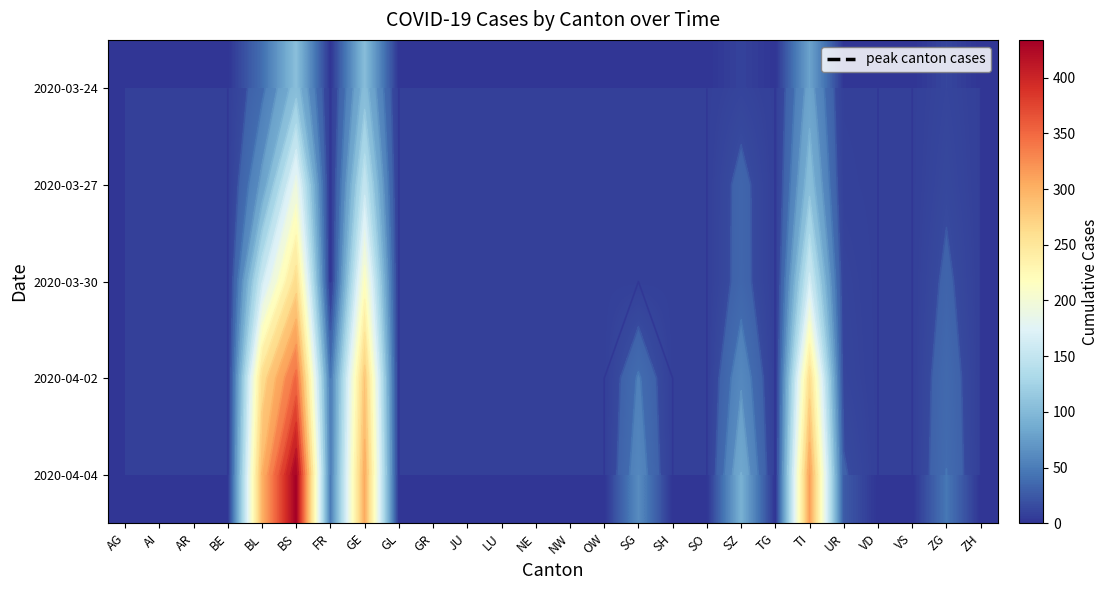

What is the maximum value shown in the chart?

434